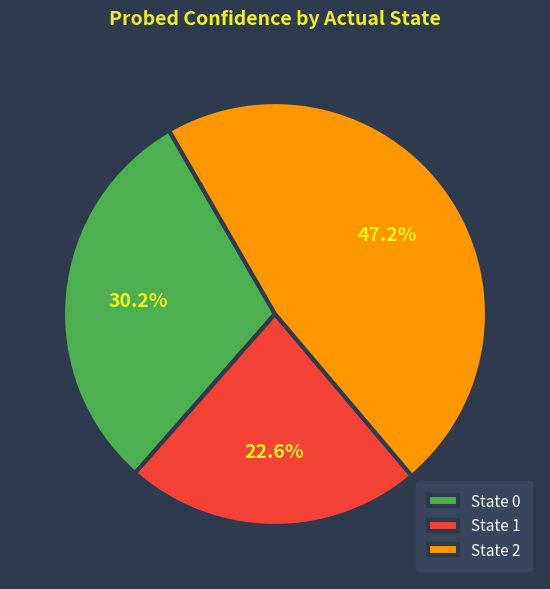

Is there any slice that represents more than half of the pie?

No